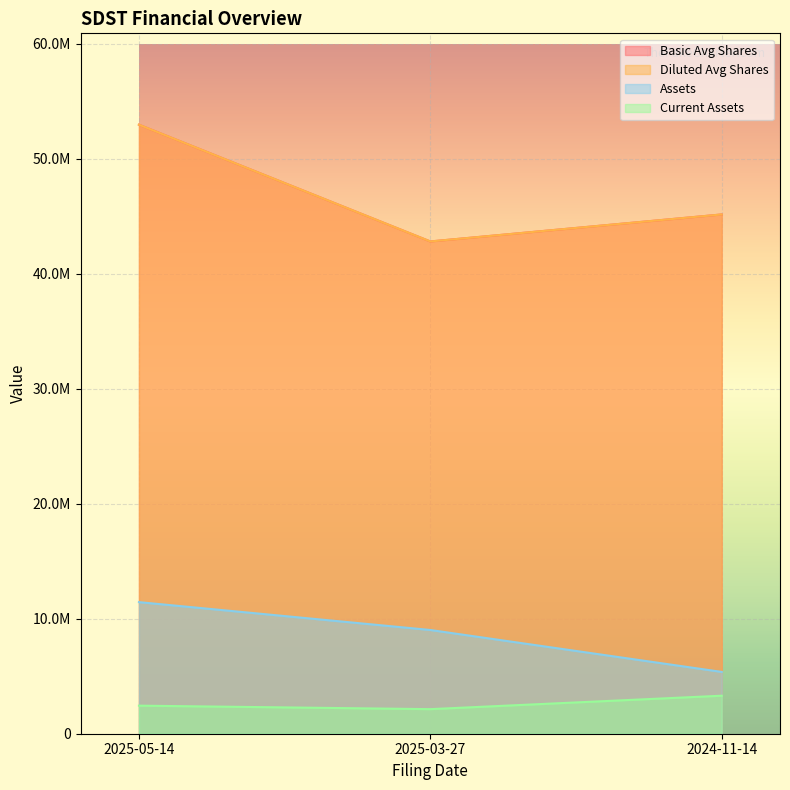

Which series has the largest total across all categories?

basic_average_shares